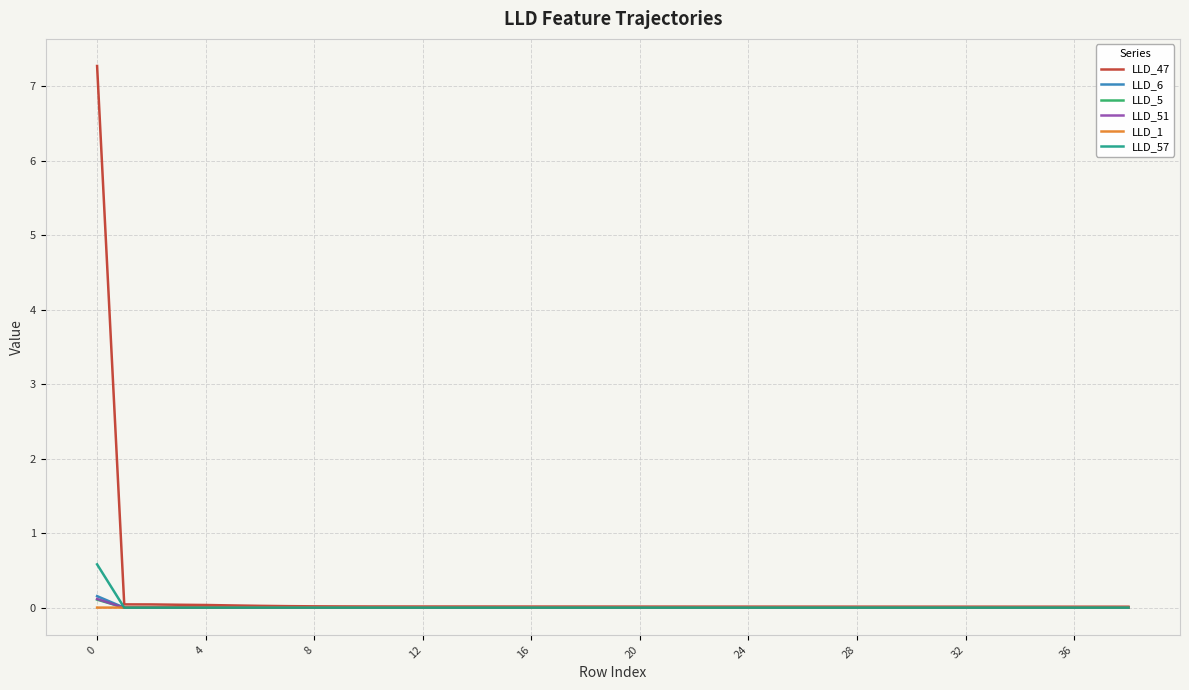

What is the greatest value displayed?

7.3